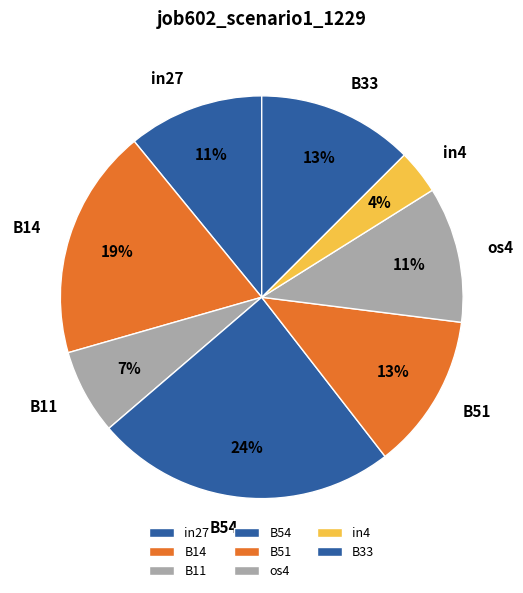

To the nearest percent, what portion does in4 represent?

4%